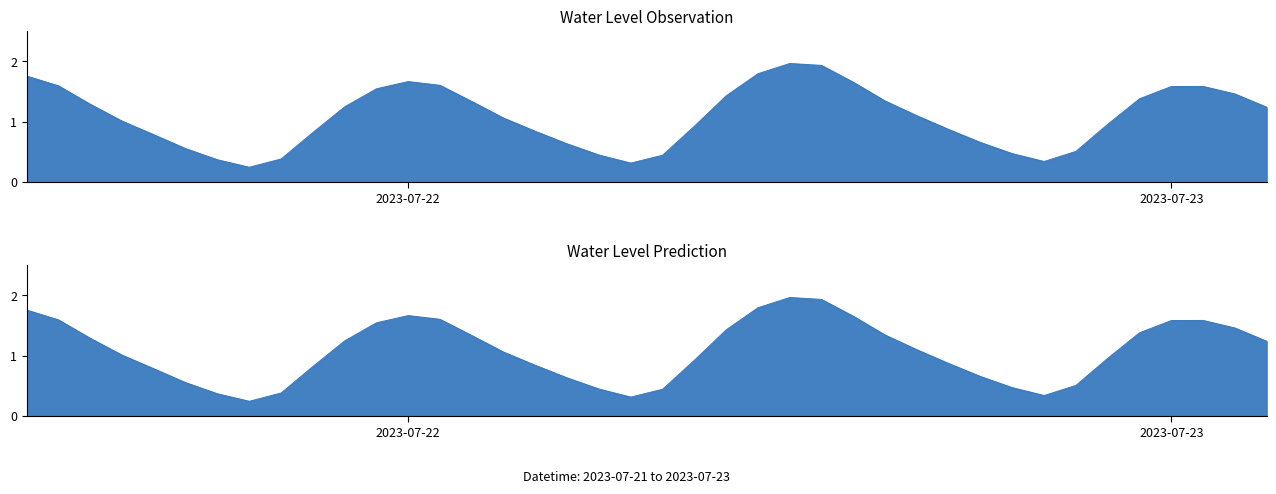

What is the ratio of the value at 2023-07-22 00:00:00 to the value at 2023-07-23 01:00:00?

1.1